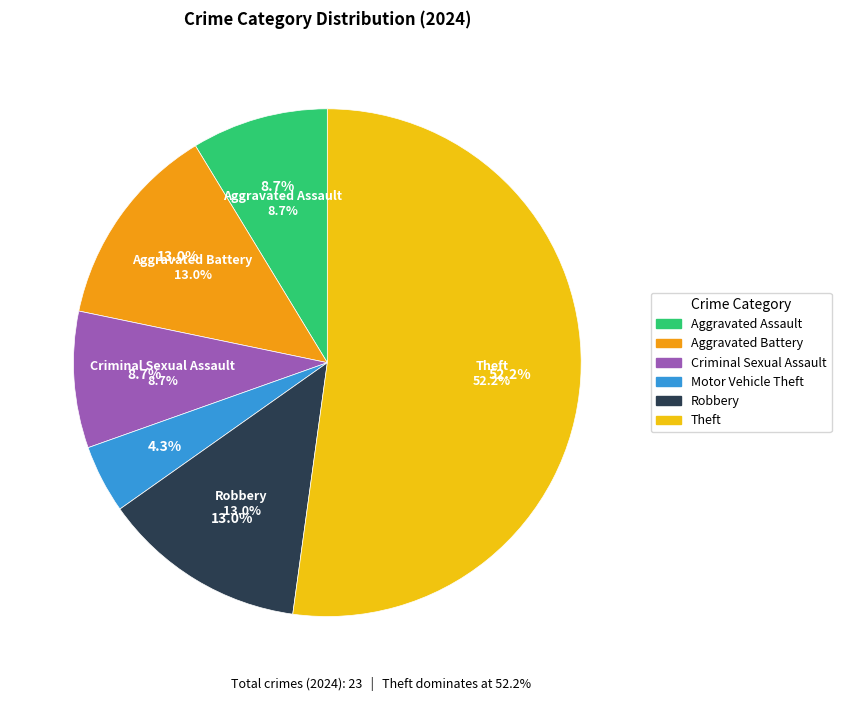

Is there any slice that represents more than half of the pie?

Yes